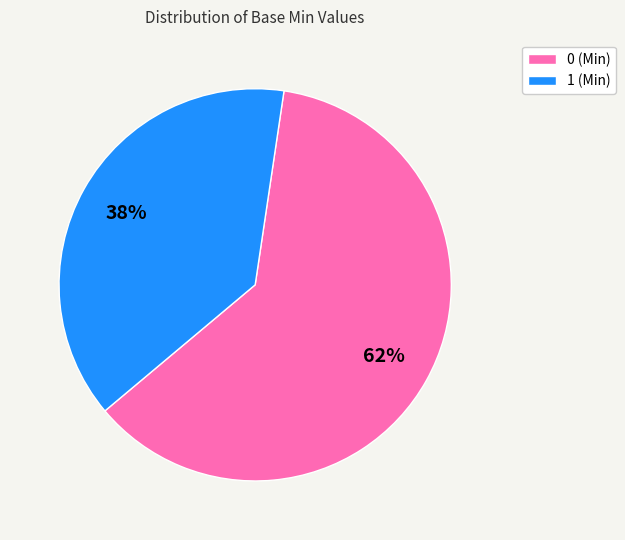

To the nearest percent, what is the average slice percentage?

50%